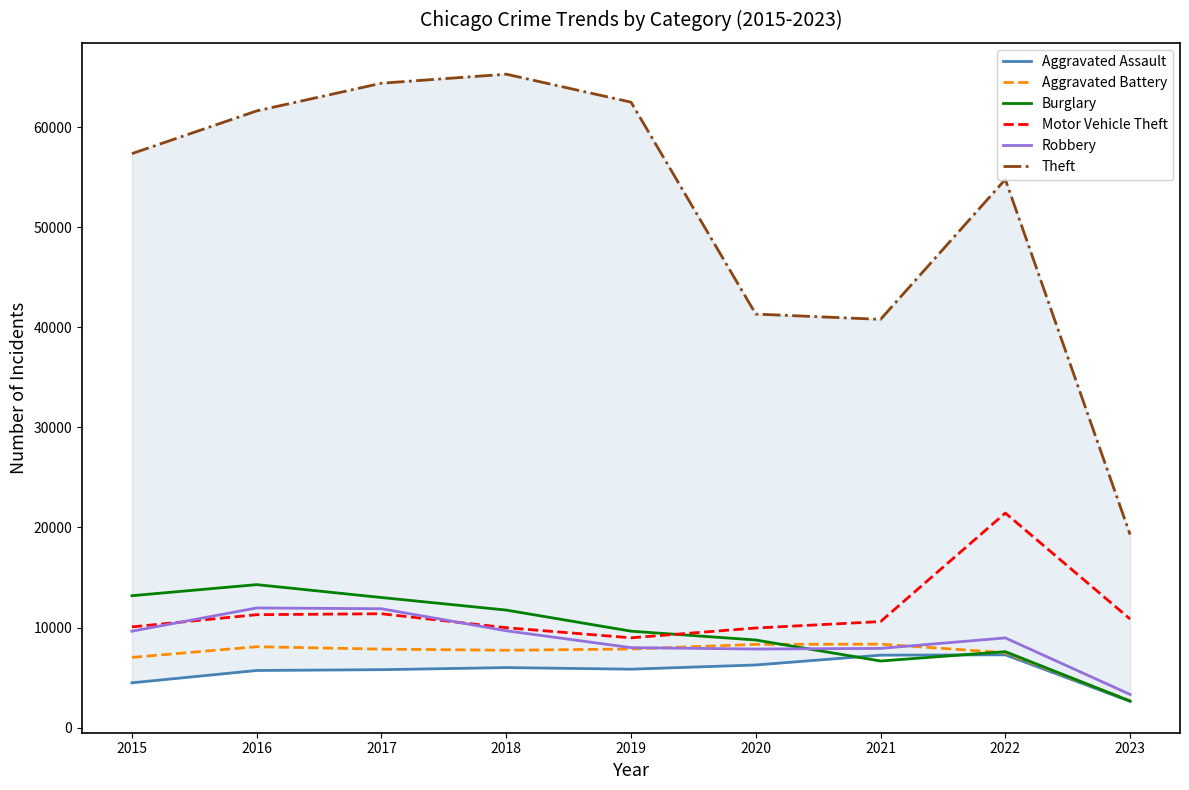

How many lines are shown in the chart?

6